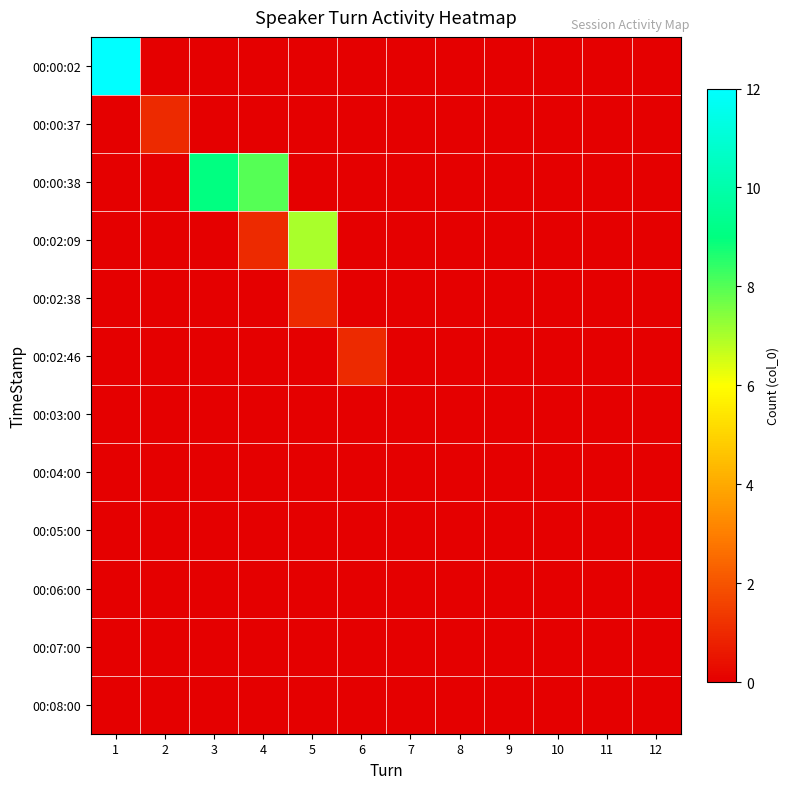

Rank the series at 1 from highest to lowest value.

00:00:02, 00:00:37, 00:00:38, 00:02:09, 00:02:38, 00:02:46, 00:03:00, 00:04:00, 00:05:00, 00:06:00, 00:07:00, 00:08:00